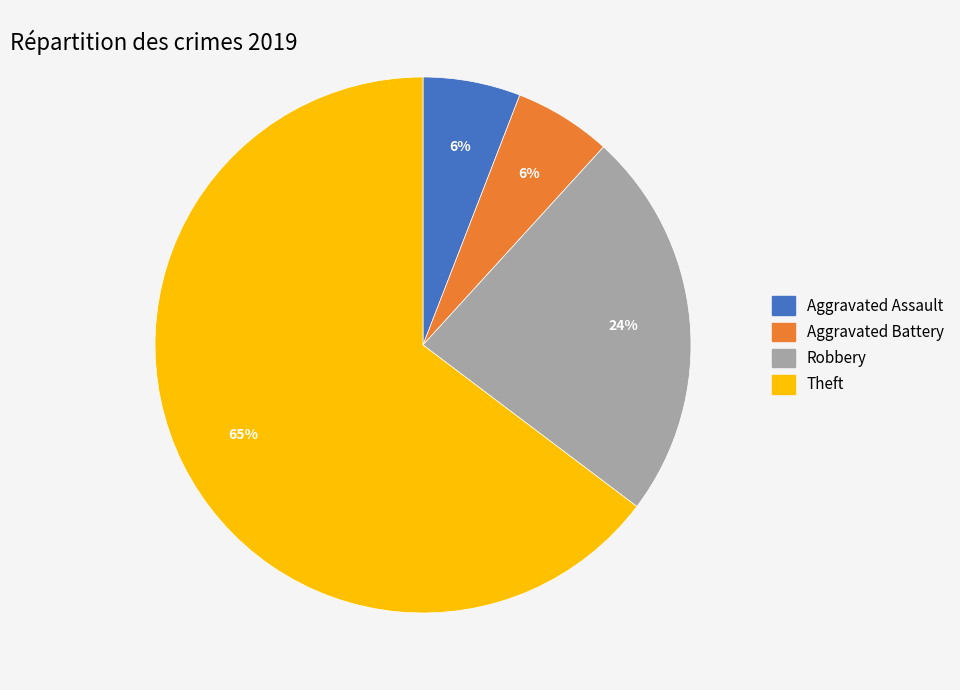

What percentage is the Aggravated Battery slice, to the nearest percent?

6%